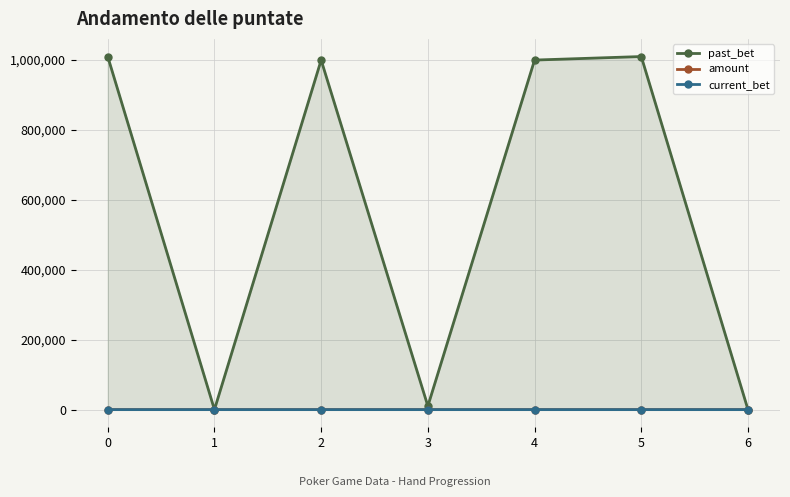

How many data points does each series have?

7